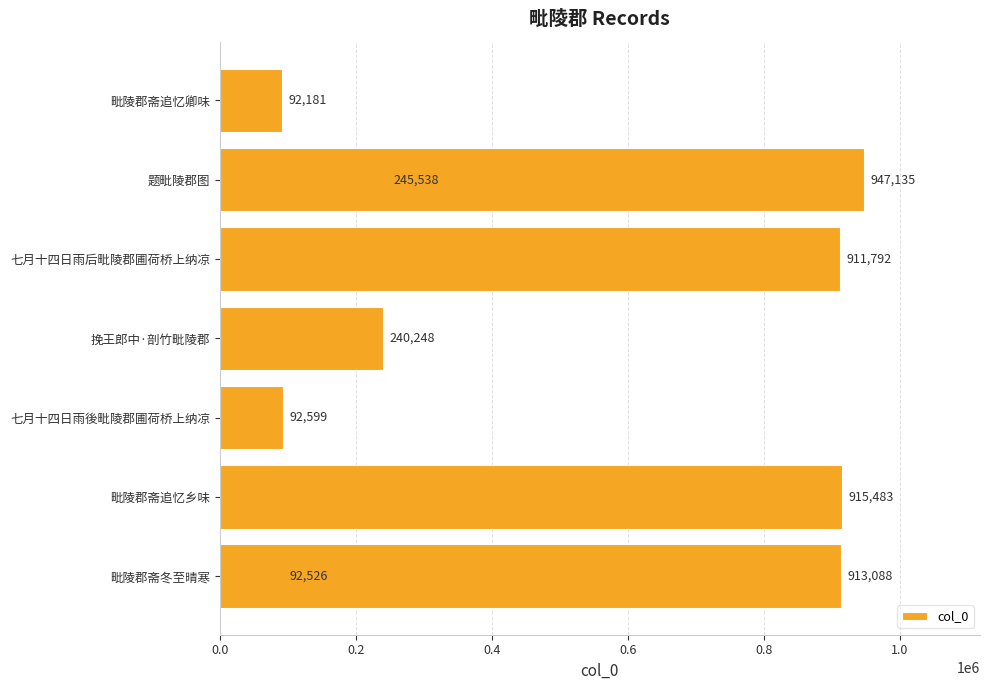

What position from the left is 七月十四日雨後毗陵郡圃荷桥上纳凉?

3